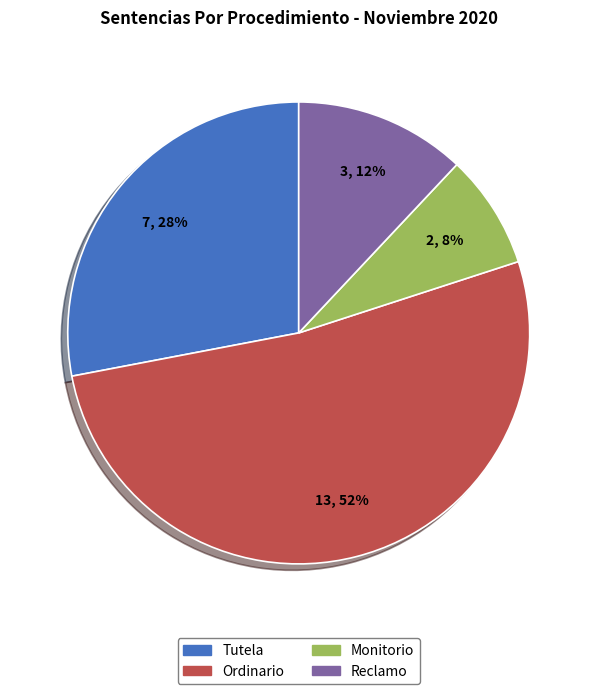

What is the largest slice in the pie chart?

Ordinario